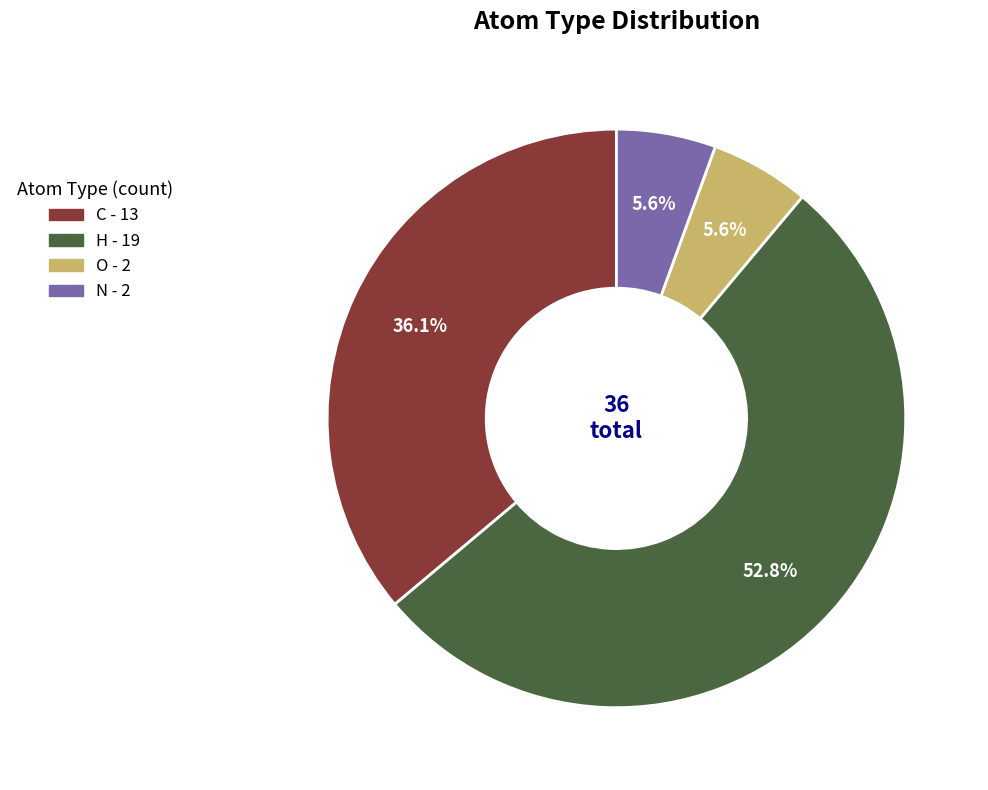

Which category has the biggest portion of the pie?

H